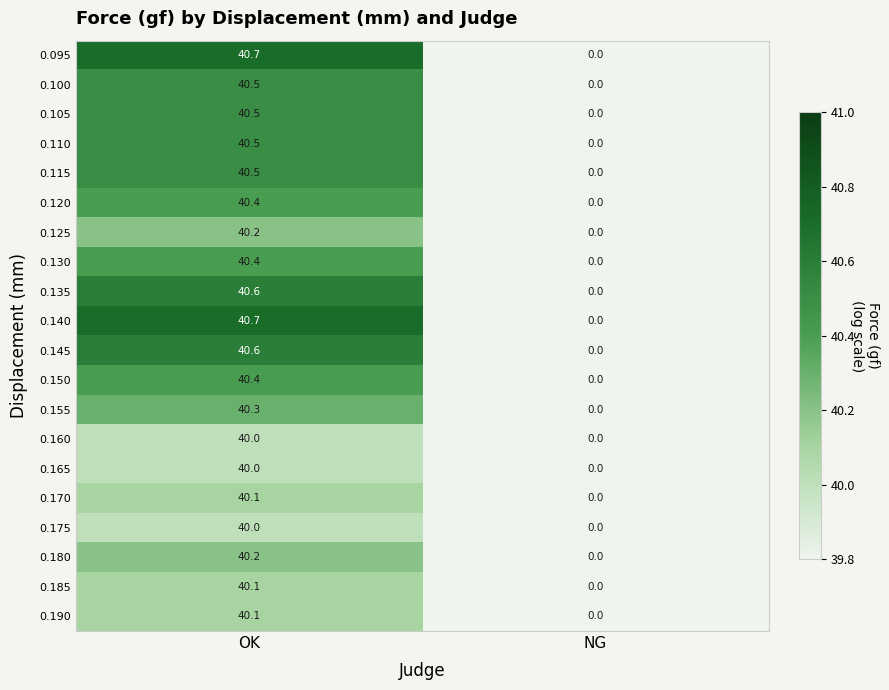

How many values in 0.145 are above zero?

1